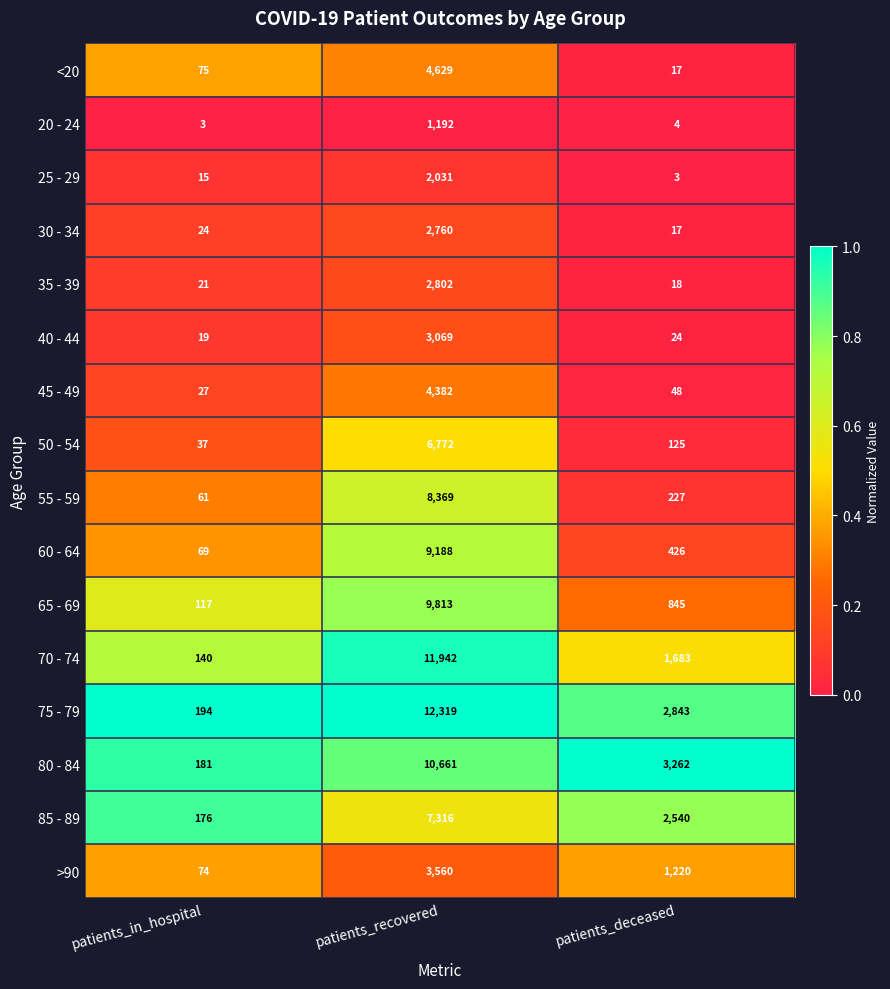

At patients_in_hospital, list the series in order from largest to smallest.

75 - 79, 80 - 84, 85 - 89, 70 - 74, 65 - 69, <20, >90, 60 - 64, 55 - 59, 50 - 54, 45 - 49, 30 - 34, 35 - 39, 40 - 44, 25 - 29, 20 - 24